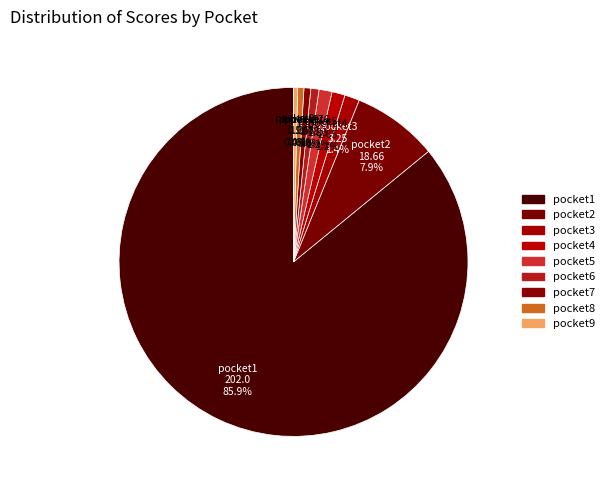

What percentage is NOT represented by pocket1?

14.1%